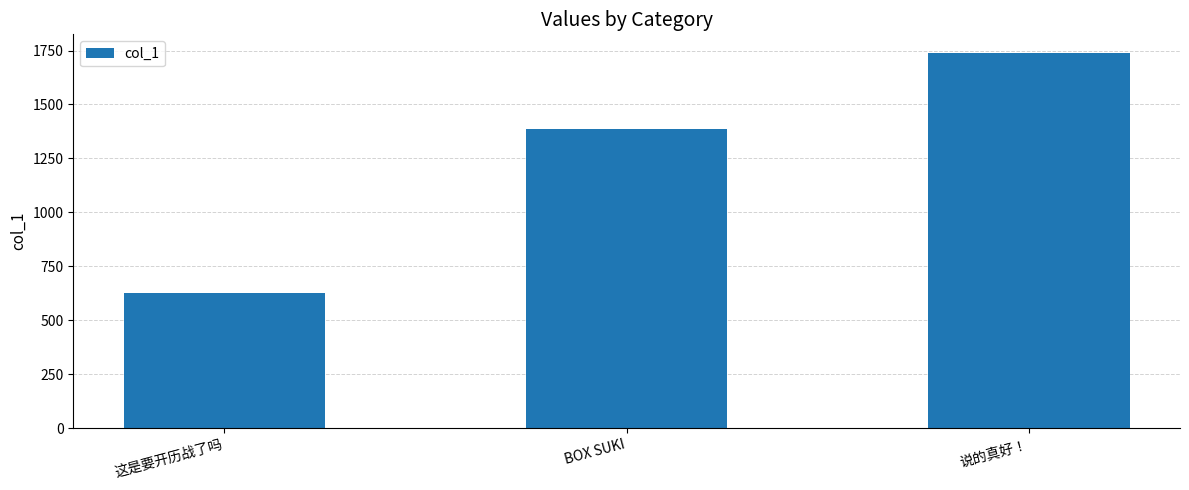

What is the minimum value shown in the chart?

625.2